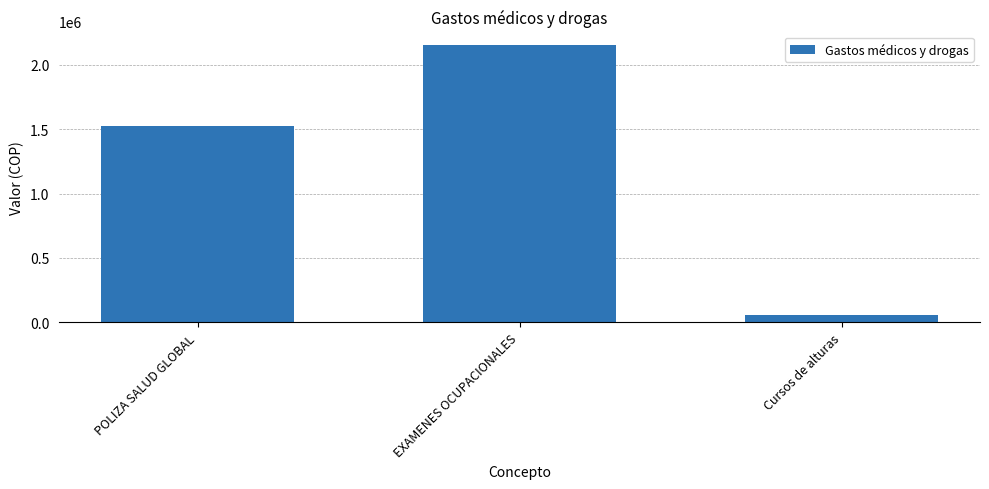

Does the chart contain any negative values?

No